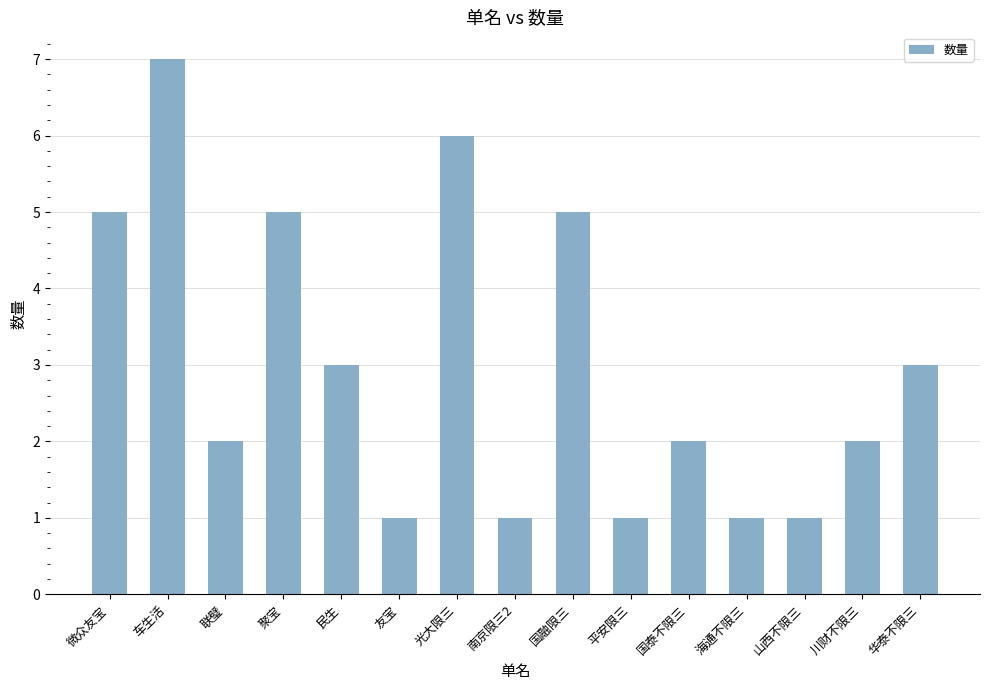

Is it true that the value at 山西不限三 is 2?

False